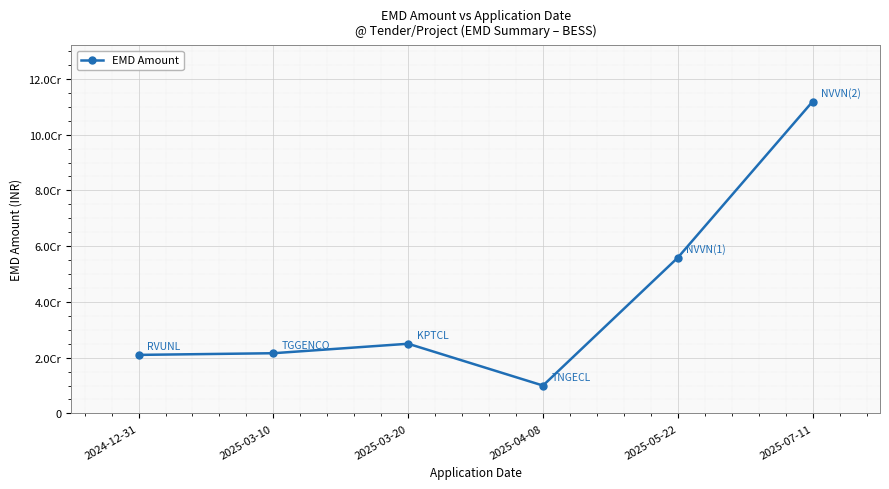

List the labels in order of value, largest first.

2025-07-11, 2025-05-22, 2025-03-20, 2025-03-10, 2024-12-31, 2025-04-08